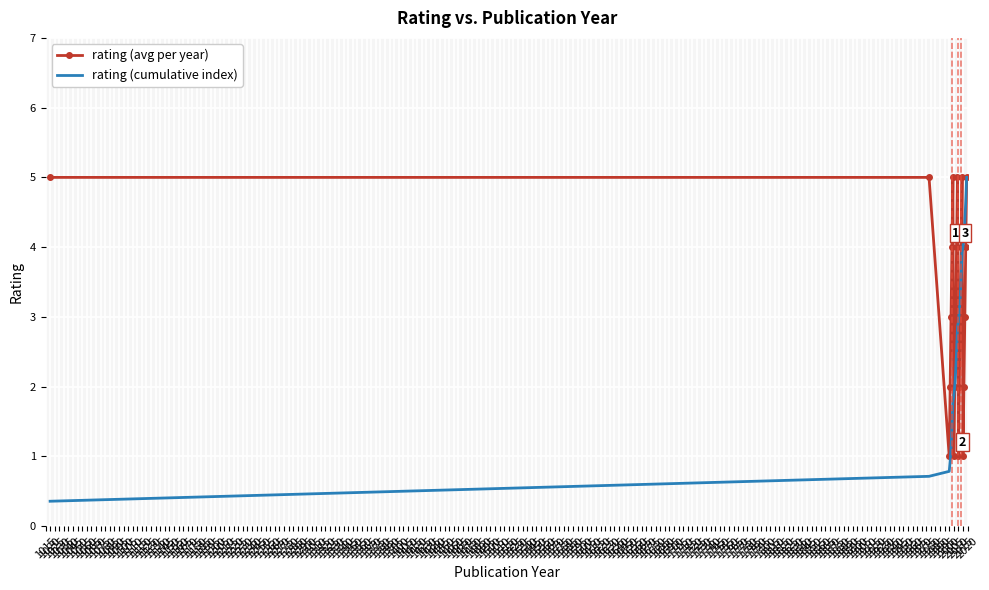

How many series are shown in this chart?

2